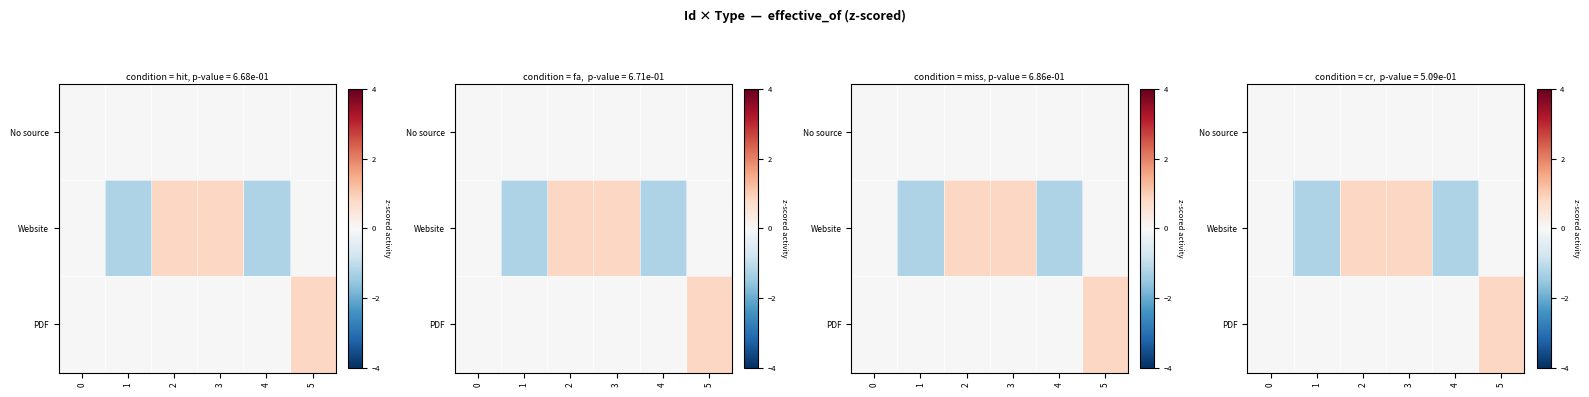

At 4, list the series in order from largest to smallest.

No source, PDF, Website